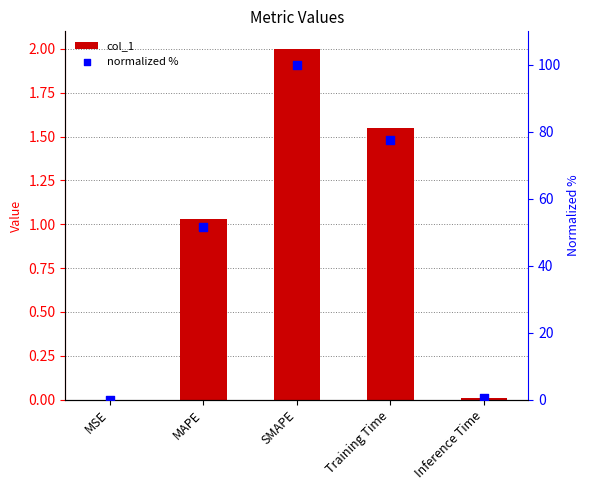

Which series has the largest Y range (max minus min)?

normalized %